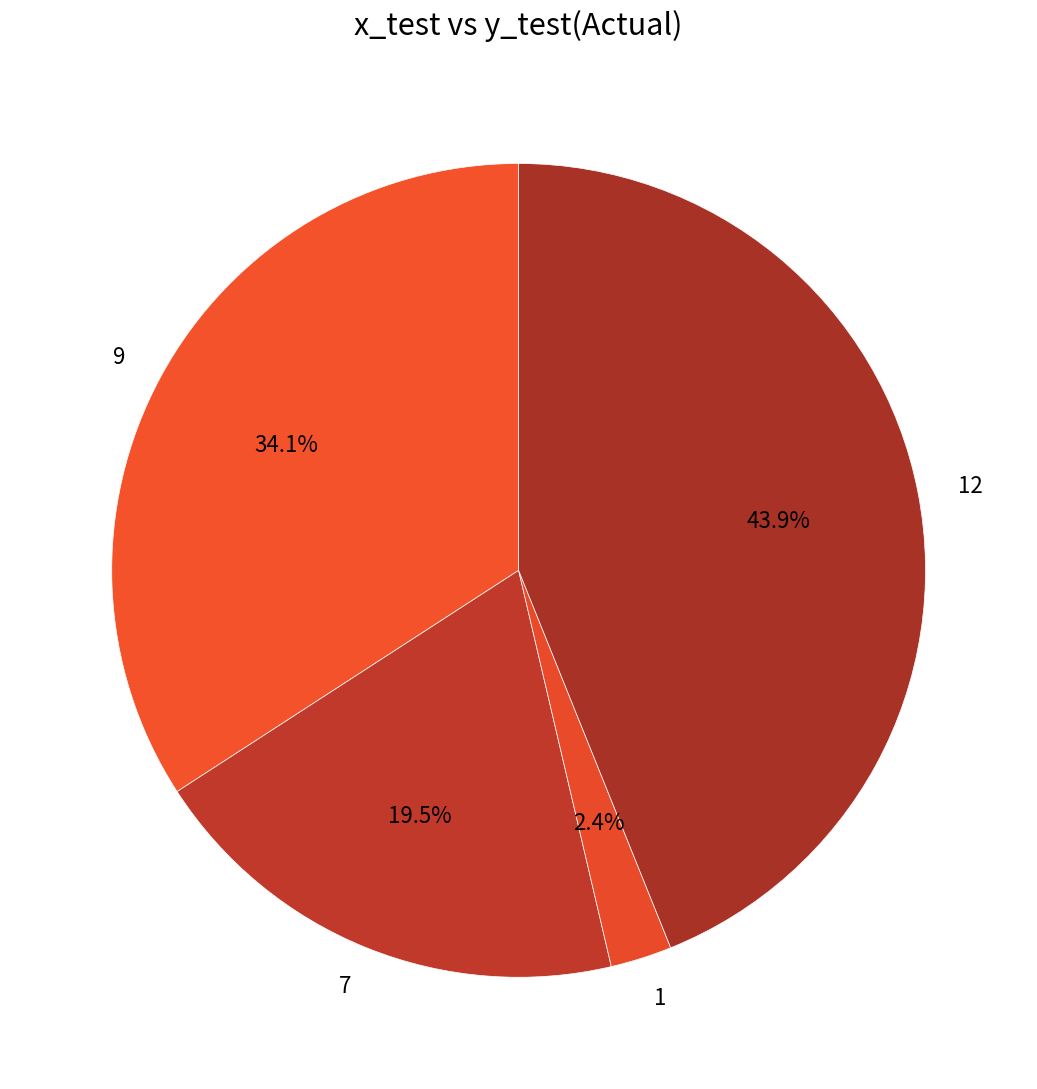

True or false: 12 accounts for 57% of the total.

False